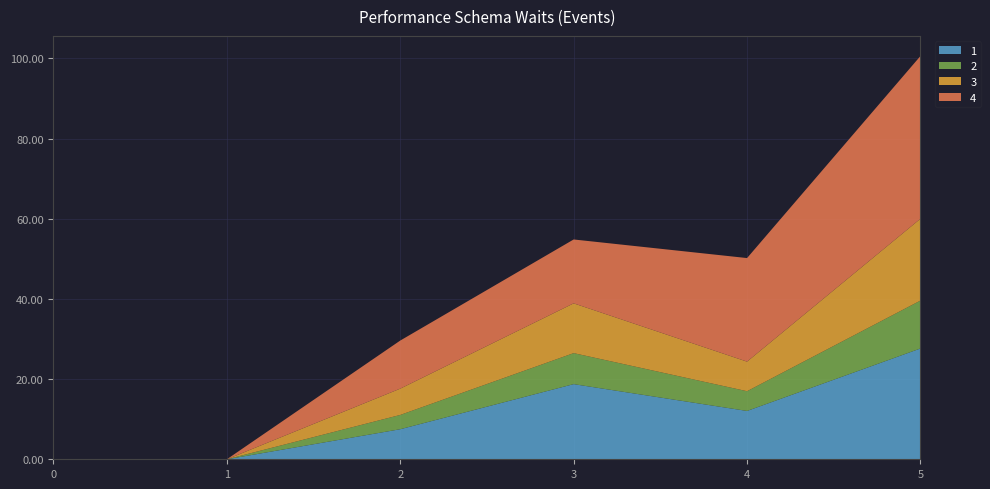

Reading right to left, what are all the values shown in this chart?

1: 27.6	12.1	18.8	7.5	0.0	0.0
2: 12.0	4.9	7.7	3.6	0.0	0.0
3: 20.4	7.4	12.4	6.6	0.0	0.0
4: 40.6	25.8	15.9	12.0	0.0	0.0